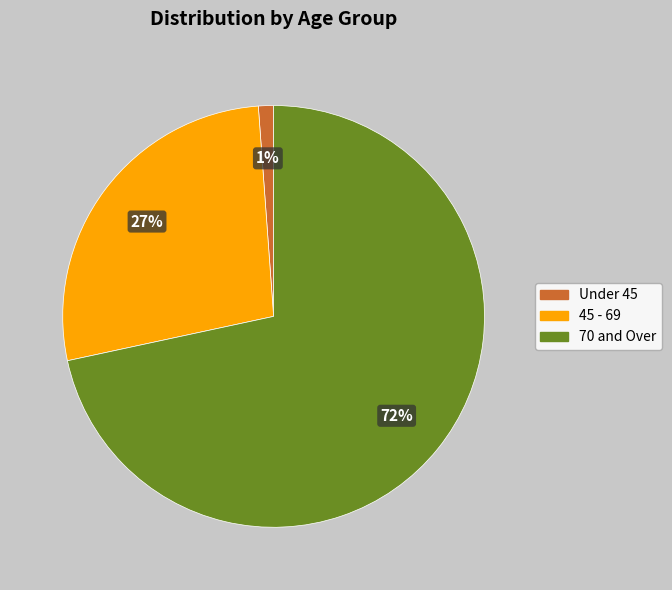

Which category has the biggest portion of the pie?

70 and Over